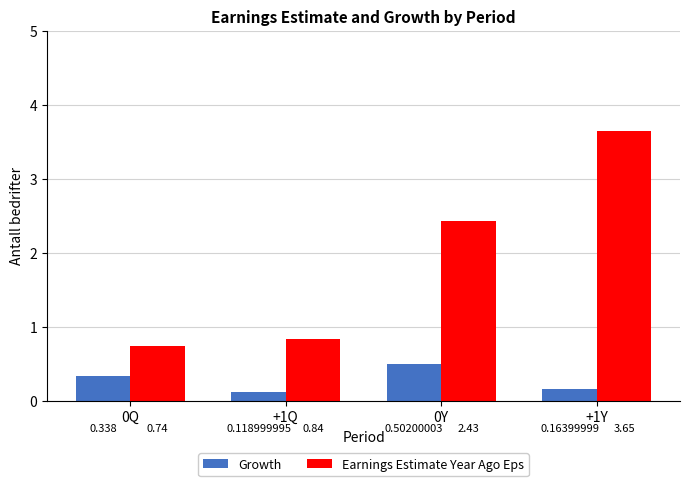

What are all the series names shown in the legend?

Growth, Earnings Estimate Year Ago Eps